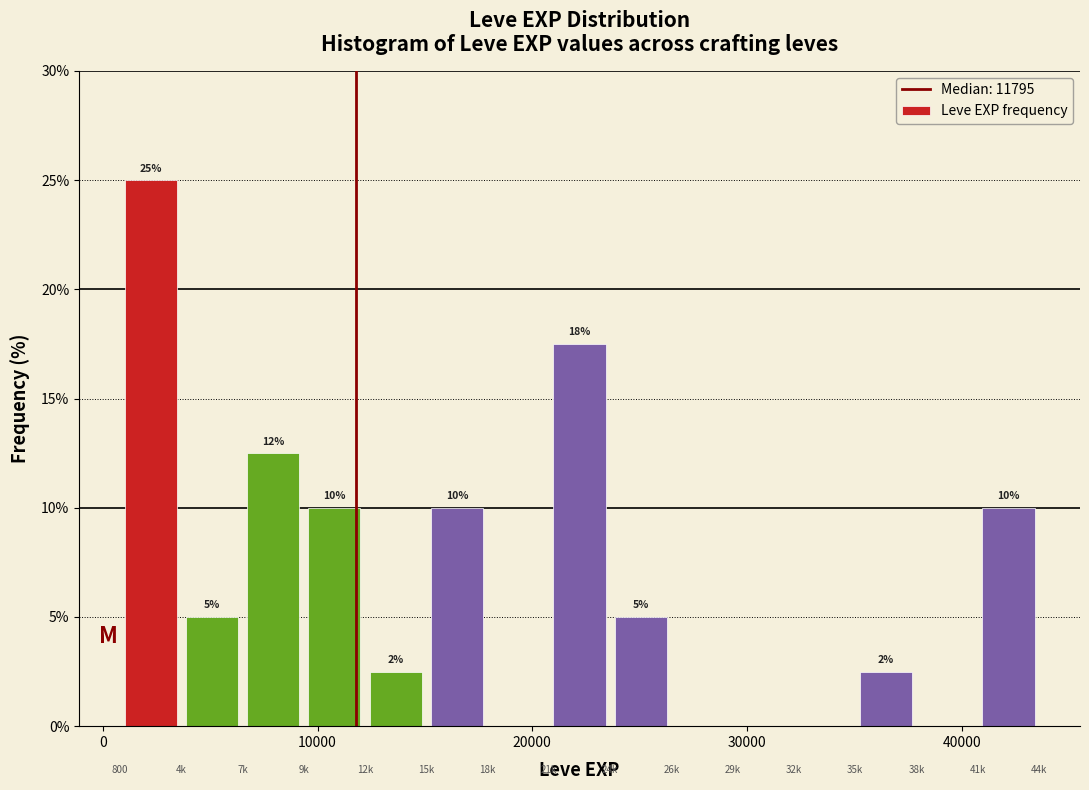

Read against the x-axis, roughly where is the centre of the tallest bar?

2000